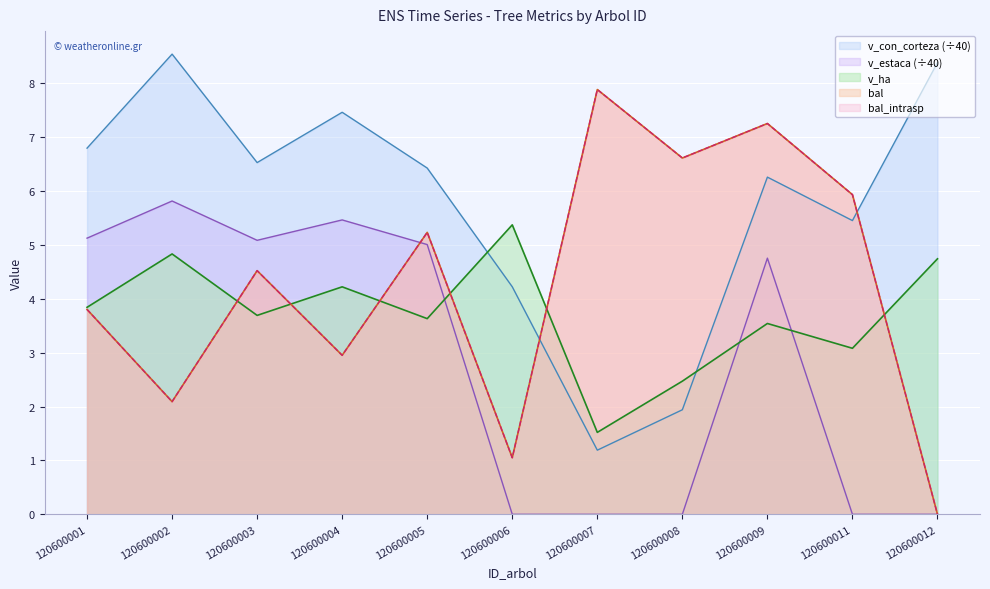

What is the value of the bal point at the 8th from the left?

6.6